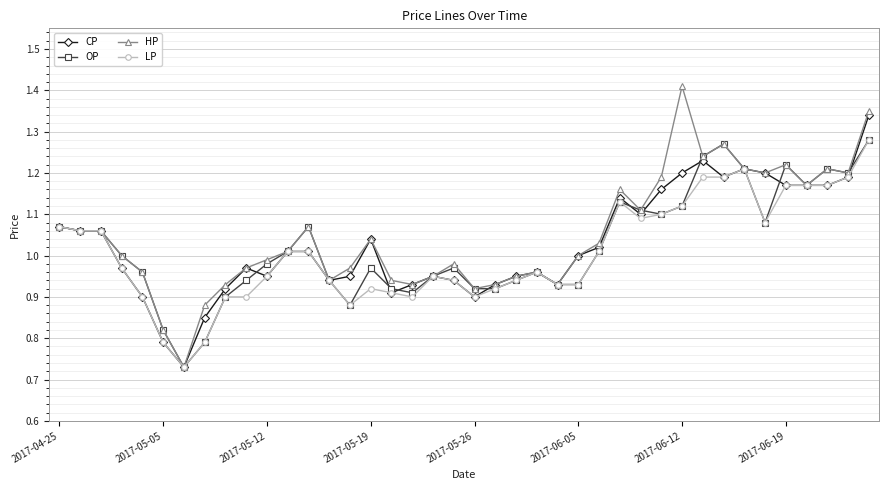

What is the sum of all OP values?

40.9